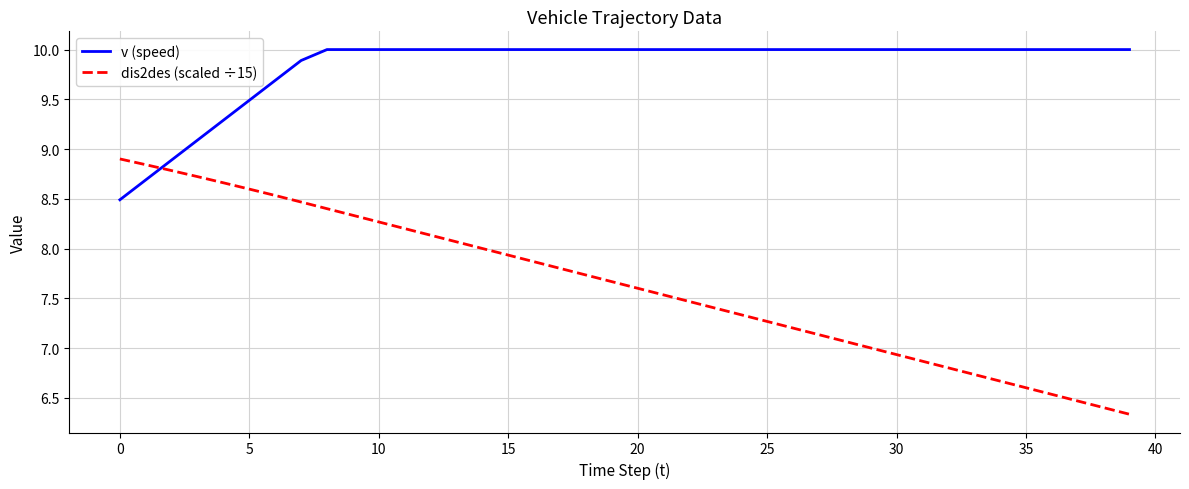

Does the chart display data point markers on the line(s)?

No